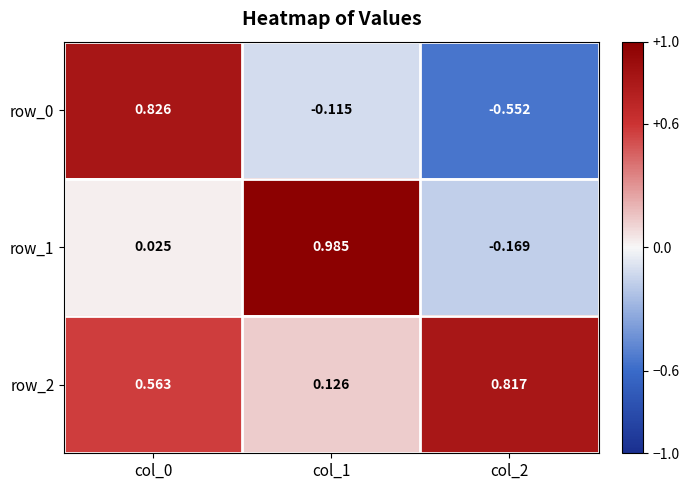

How many series are shown in this chart?

3